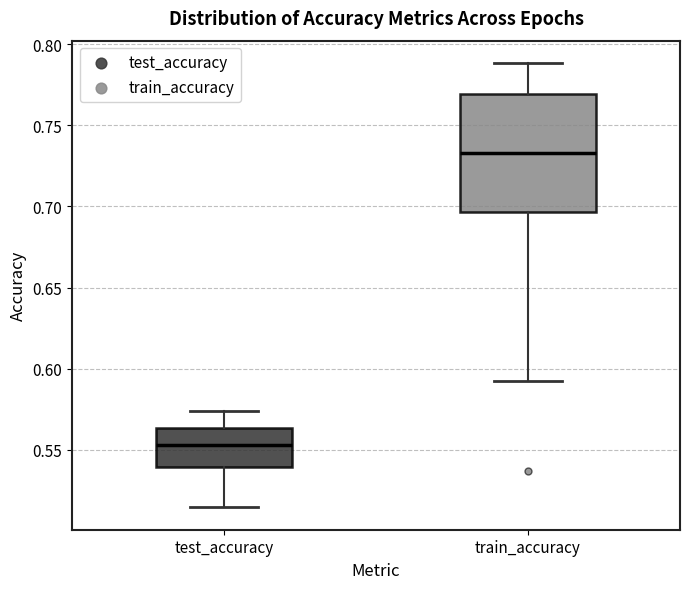

Which box is the tallest, from its lower edge to its upper edge?

train_accuracy